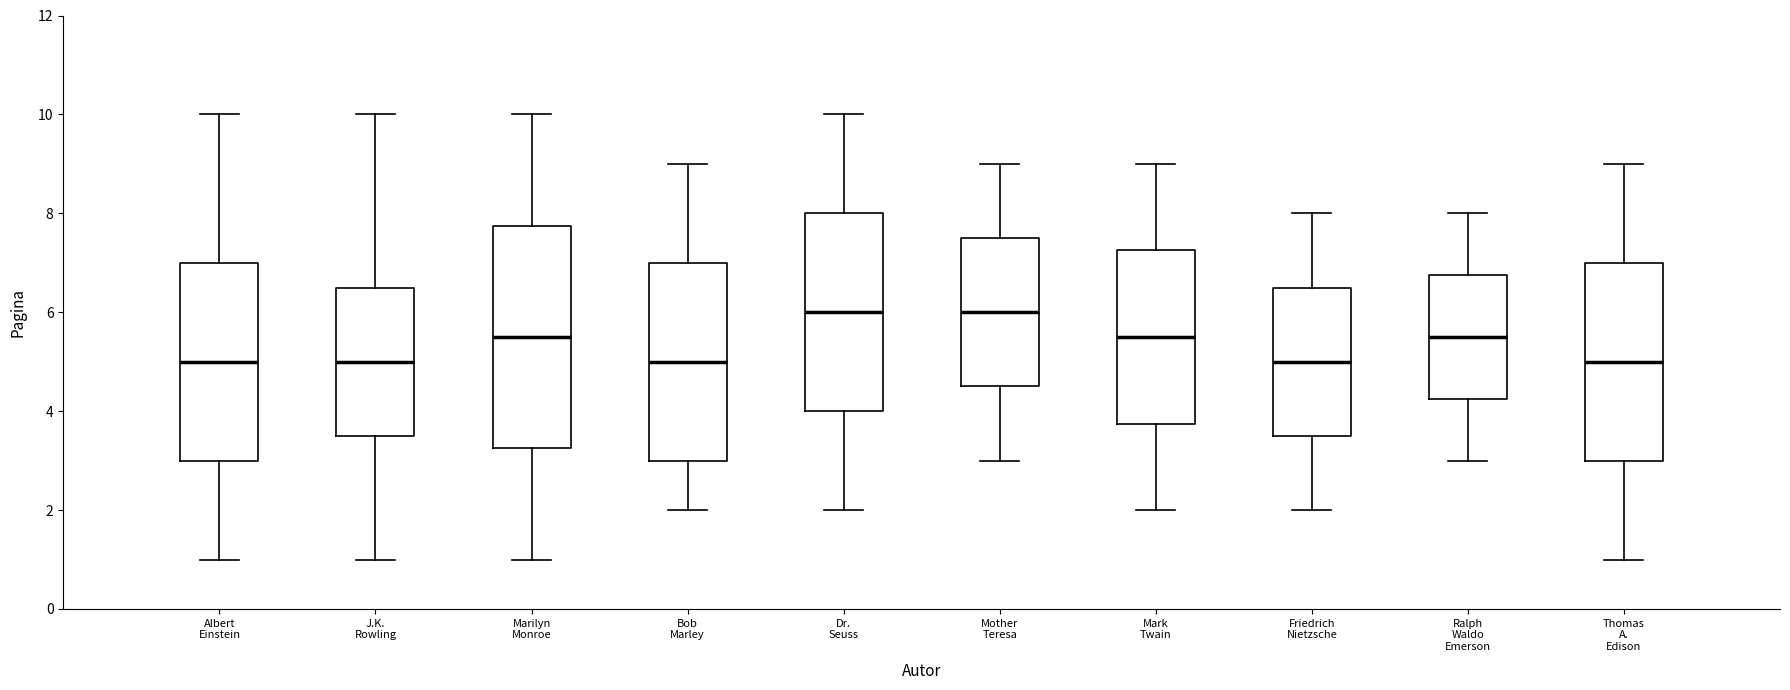

Where is the lower edge of the box for J.K. Rowling on the y-axis? The values are not printed on the chart, so give them approximately, as read against the axis.

3.6